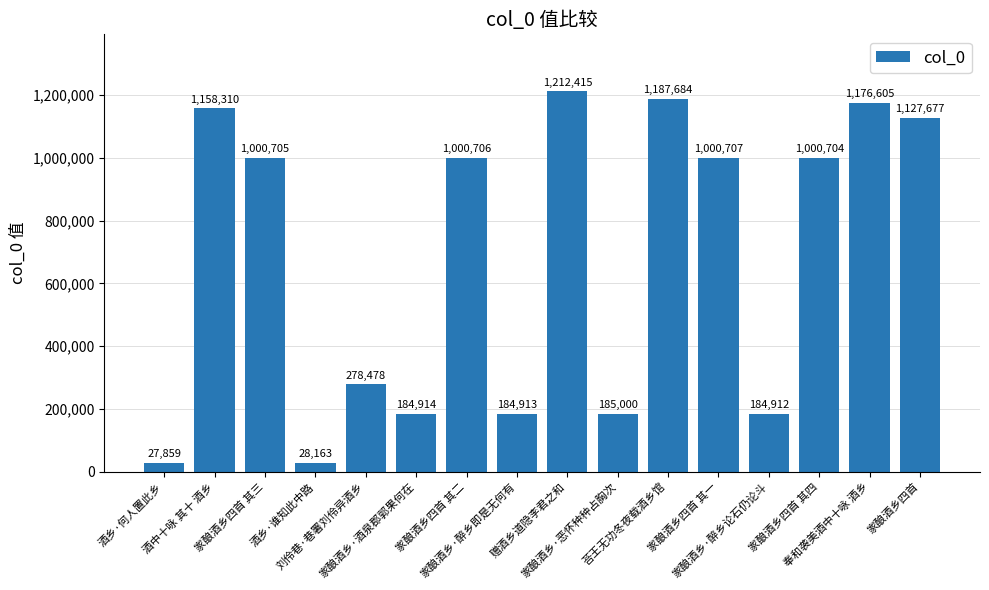

What is the value of the 11th bar from the left?

1187684